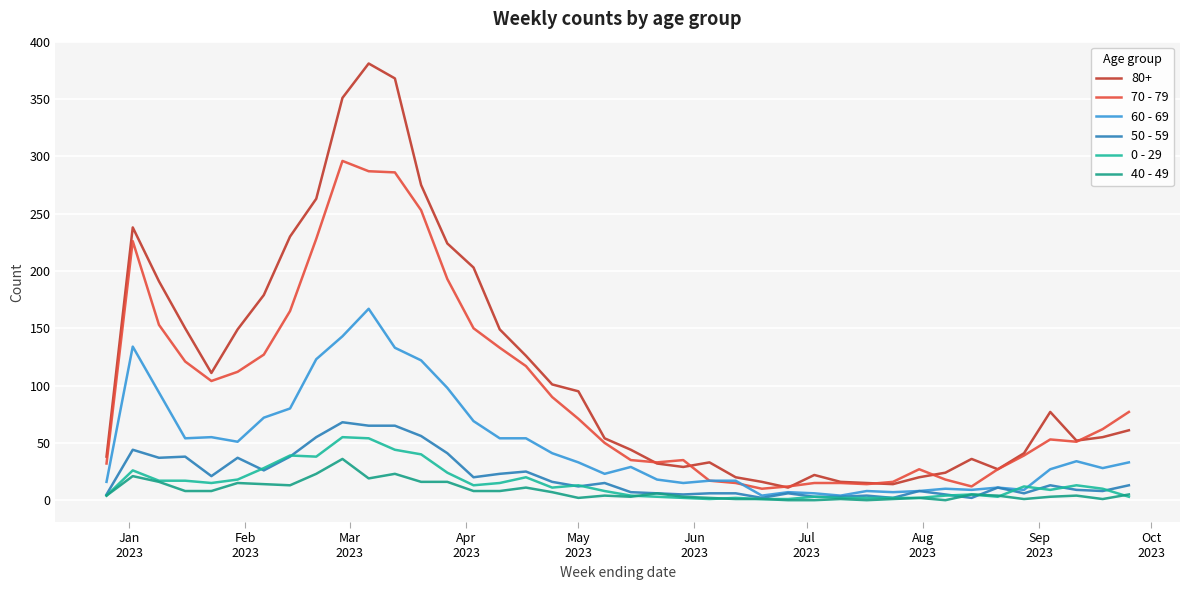

Reading left to right, what are all the values shown in this chart?

70 - 79: 32	226	153	121	104	112	127	165	228	296	287	286	253	193	150	133	117	90	71	50	35	33	35	17	15	10	12	15	15	14	16	27	18	12	27	39	53	51	62	77
60 - 69: 16	134	94	54	55	51	72	80	123	143	167	133	122	98	69	54	54	41	33	23	29	18	15	17	17	4	7	6	4	8	7	8	10	9	11	9	27	34	28	33
50 - 59: 5	44	37	38	21	37	26	38	55	68	65	65	56	41	20	23	25	16	12	15	7	6	5	6	6	2	6	3	3	4	2	8	5	2	11	6	13	9	8	13
0 - 29: 4	26	17	17	15	18	28	39	38	55	54	44	40	24	13	15	20	11	13	8	4	3	2	1	2	1	1	3	2	2	2	2	4	5	3	12	9	13	10	3
40 - 49: 4	21	16	8	8	15	14	13	23	36	19	23	16	16	8	8	11	7	2	4	3	6	3	2	1	1	0	0	1	0	1	2	0	5	4	1	3	4	1	5